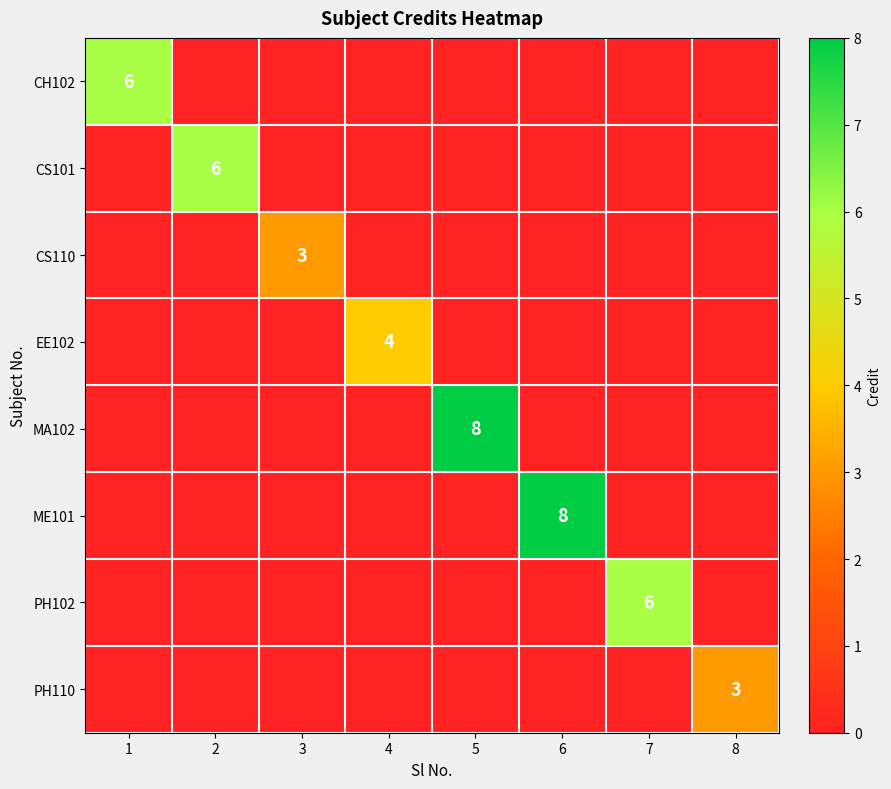

Which series has the largest total across all categories?

MA102